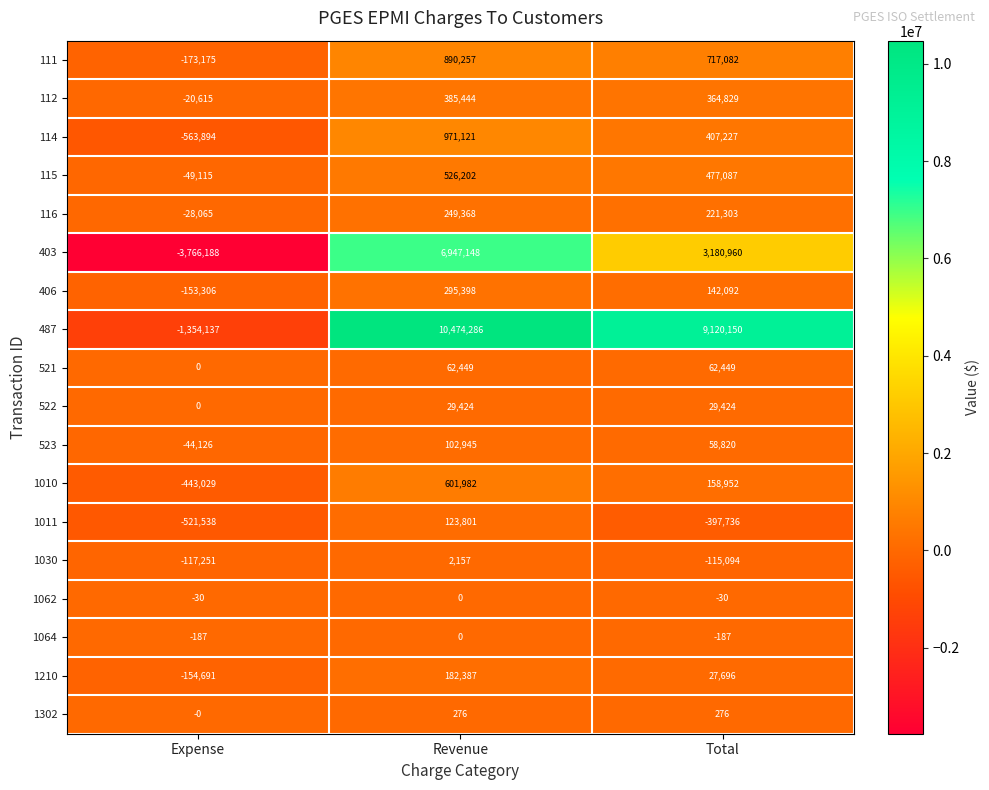

What is the total value across all series at Total?

14455300